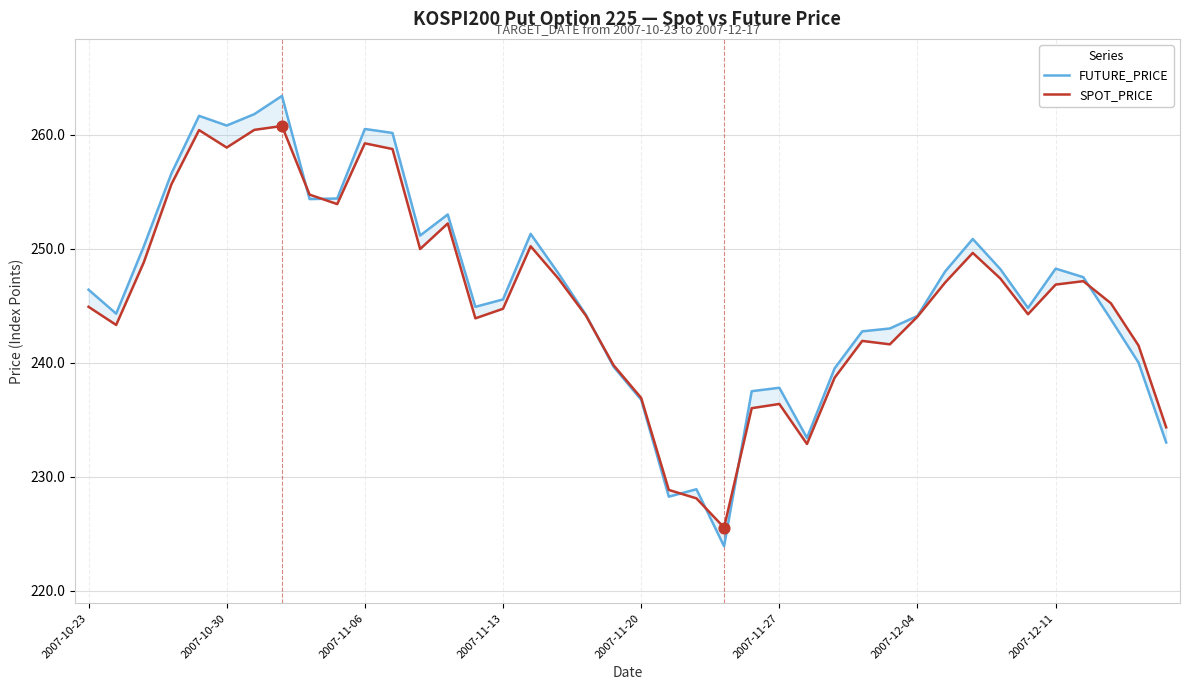

Which series contains the highest Y value?

FUTURE_PRICE